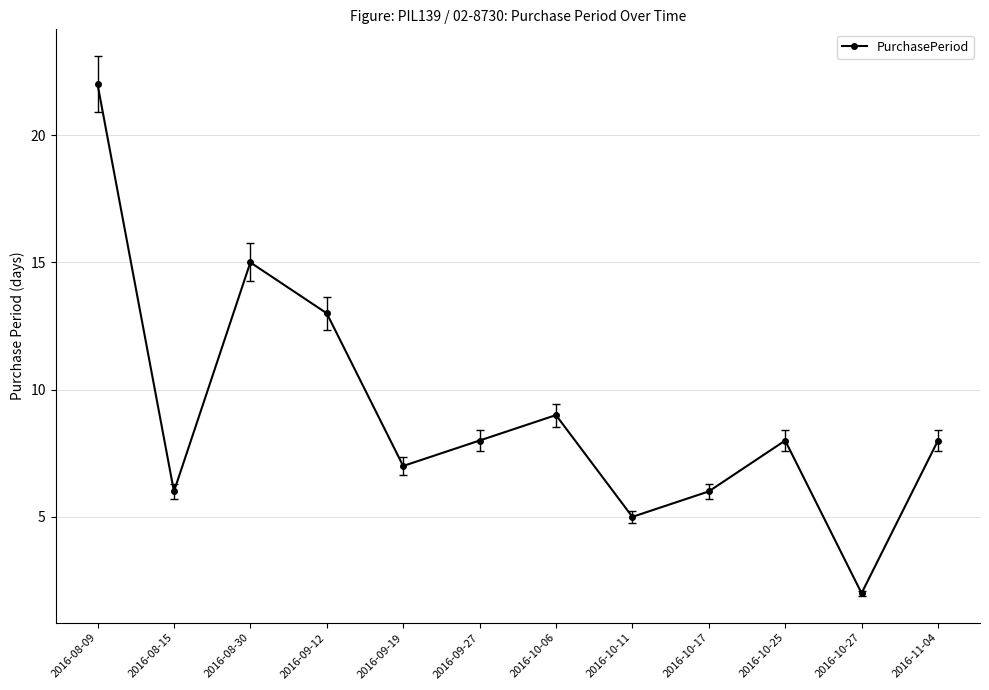

Between 2016-08-30 and 2016-09-12, which is larger?

2016-08-30